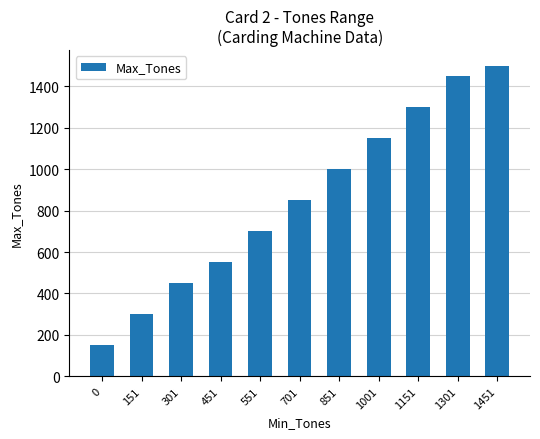

True or false: the data shows 489 at 551.

False